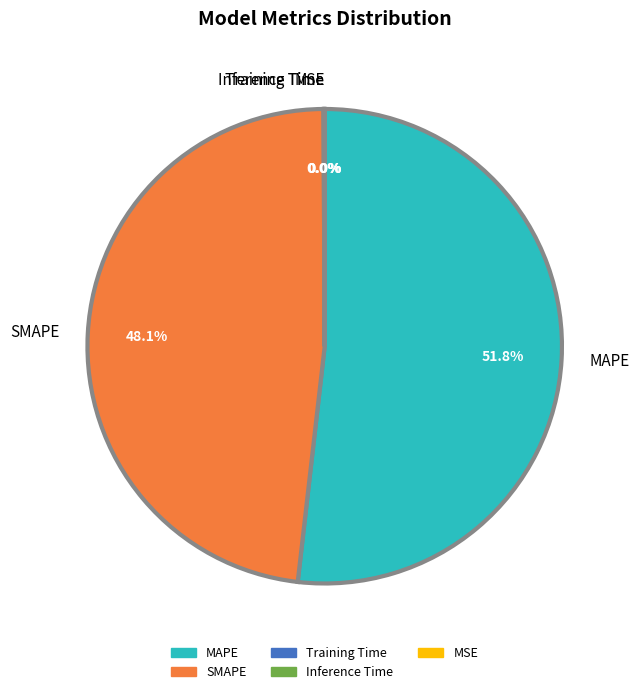

Does any single category account for the majority?

Yes